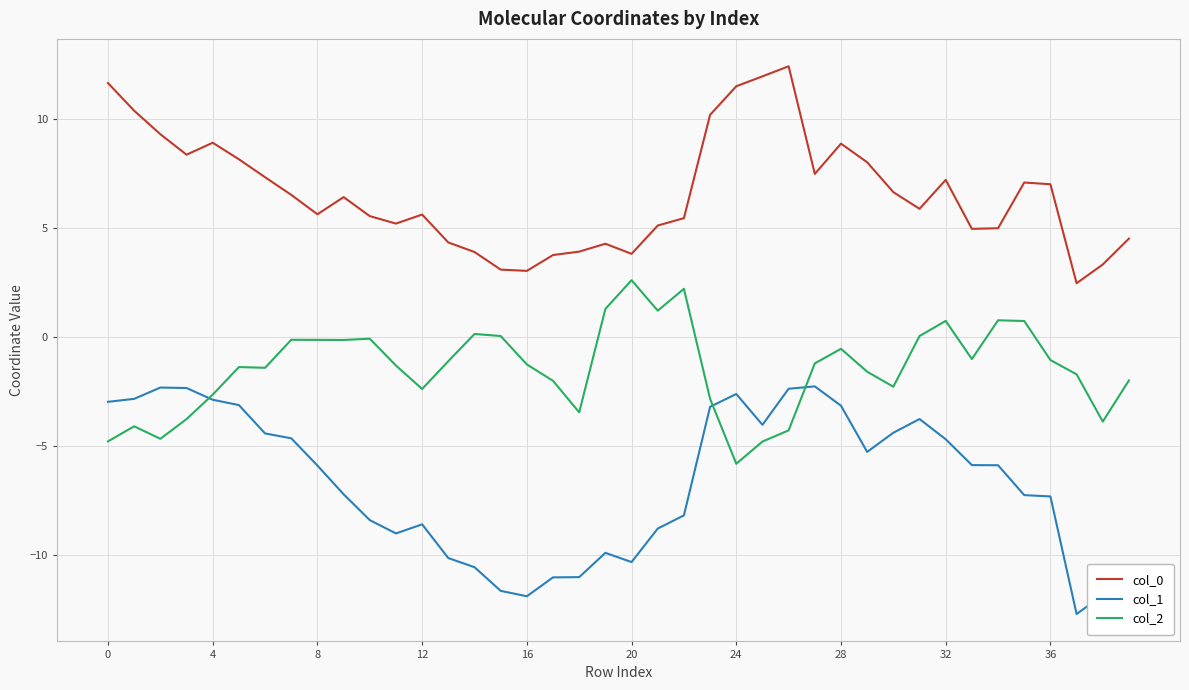

True or false: col_2 and col_0 cross at least once.

False